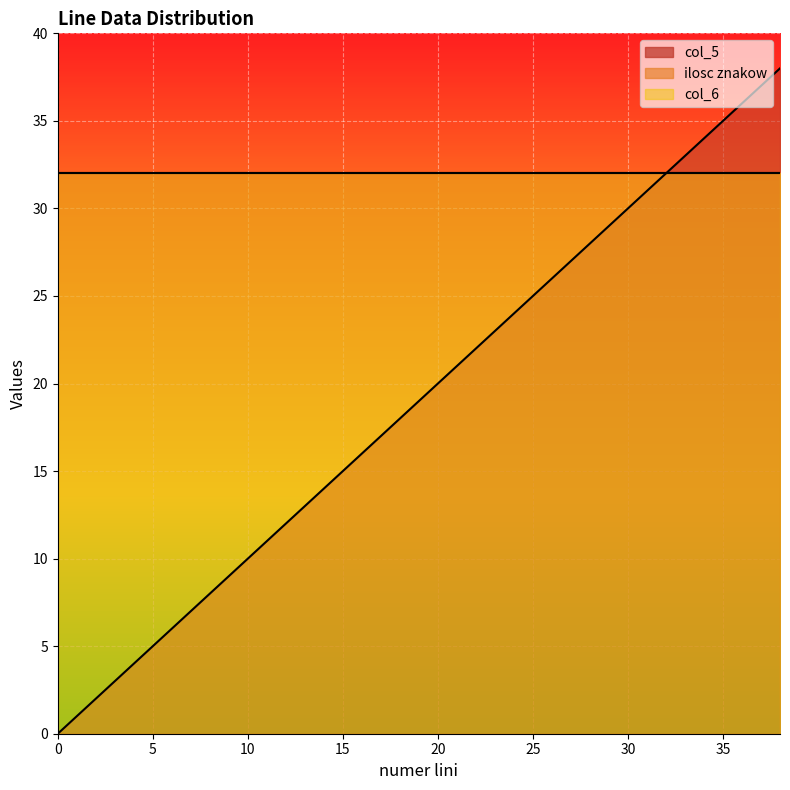

How many distinct data groups are displayed?

3